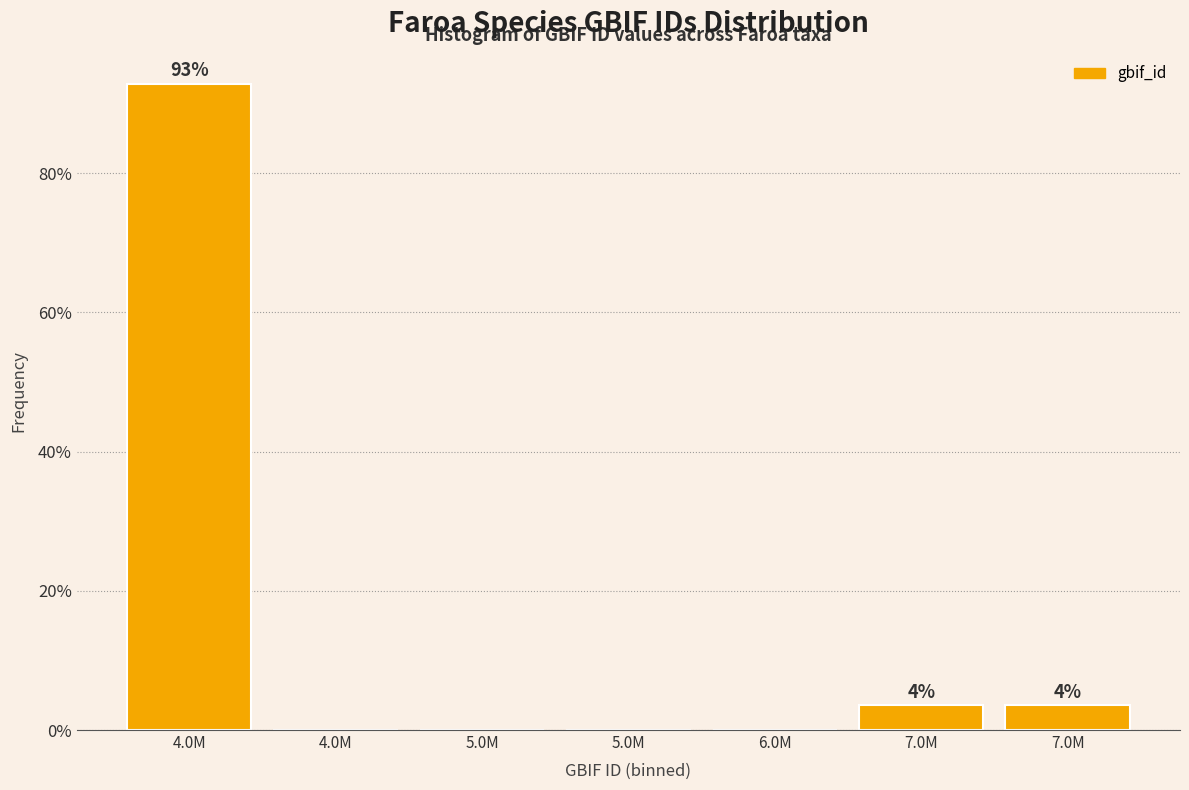

Are the bars horizontal?

No